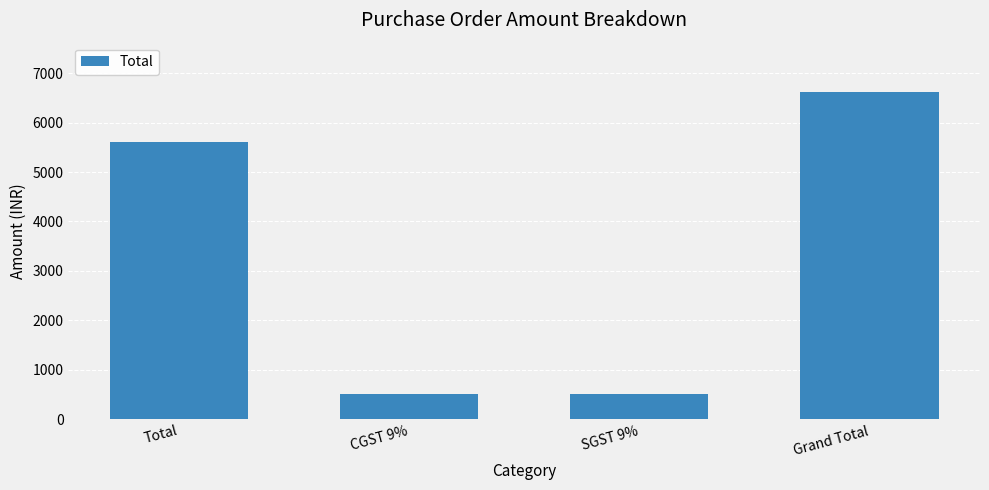

What is the difference between the second highest and minimum values?

5108.7